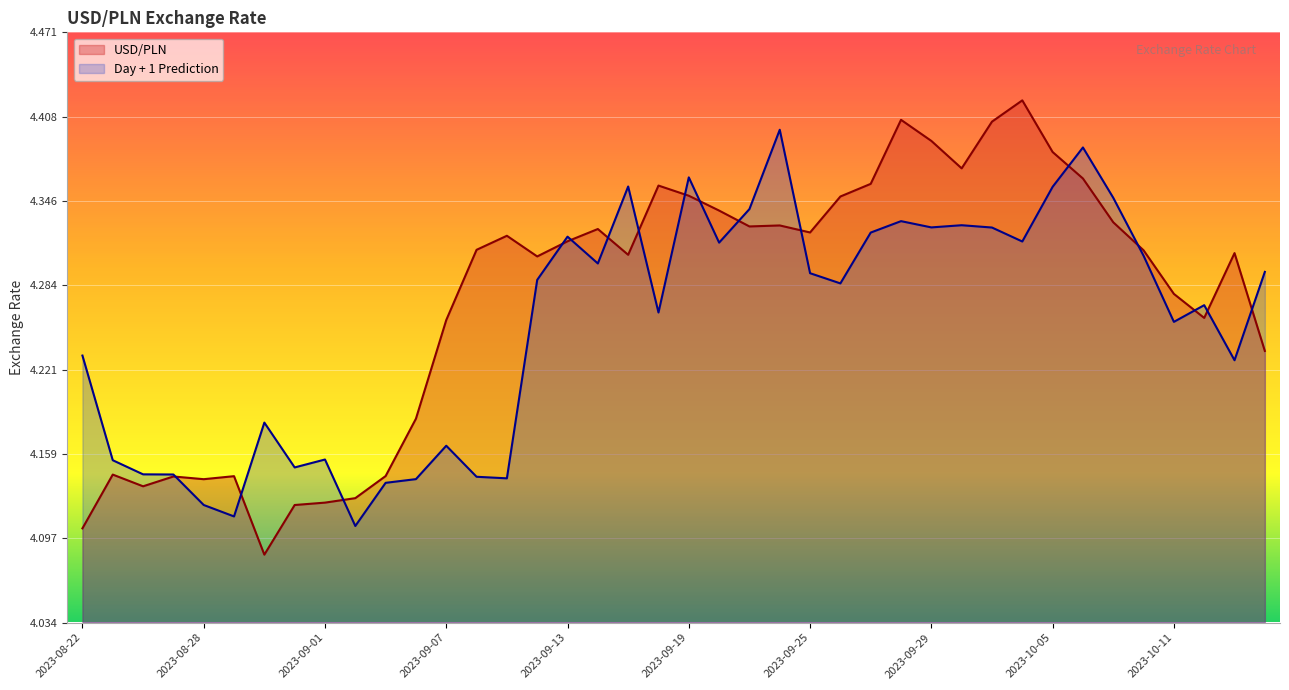

Reading right to left, list all the values displayed in this chart.

USD/PLN: 4.2	4.3	4.3	4.3	4.3	4.3	4.4	4.4	4.4	4.4	4.4	4.4	4.4	4.4	4.3	4.3	4.3	4.3	4.3	4.4	4.4	4.3	4.3	4.3	4.3	4.3	4.3	4.3	4.2	4.1	4.1	4.1	4.1	4.1	4.1	4.1	4.1	4.1	4.1	4.1
Day + 1 Prediction: 4.3	4.2	4.3	4.3	4.3	4.3	4.4	4.4	4.3	4.3	4.3	4.3	4.3	4.3	4.3	4.3	4.4	4.3	4.3	4.4	4.3	4.4	4.3	4.3	4.3	4.1	4.1	4.2	4.1	4.1	4.1	4.2	4.1	4.2	4.1	4.1	4.1	4.1	4.2	4.2